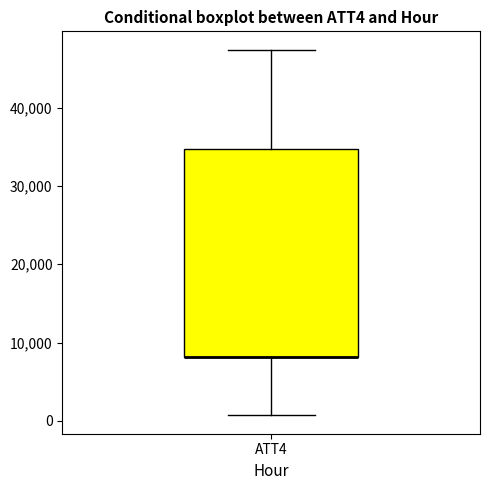

Transcribe this box plot: give where the median line is, the range the box spans, and where the two whiskers end, as read against the y-axis. The values are not printed on the chart, so give them approximately, as read against the axis.

median 8000 (drawn on the box's lower edge), box 8000 to 35000, whiskers 1000 to 47000